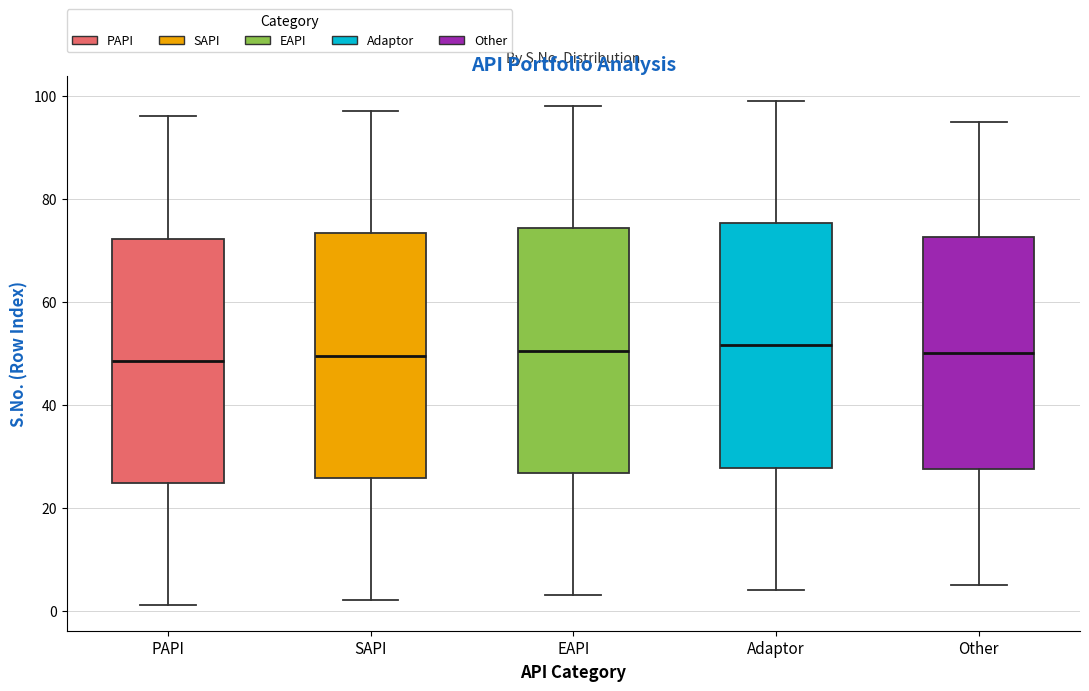

Reading left to right, read every box against the y-axis: the position of its median line, the range the box covers, and the ends of its whiskers. The values are not printed on the chart, so give them approximately, as read against the axis.

PAPI: median 48, box 24 to 72, whiskers 2 to 96
SAPI: median 50, box 26 to 74, whiskers 2 to 98
EAPI: median 50, box 26 to 74, whiskers 4 to 98
Adaptor: median 52, box 28 to 76, whiskers 4 to 100
Other: median 50, box 28 to 72, whiskers 6 to 96